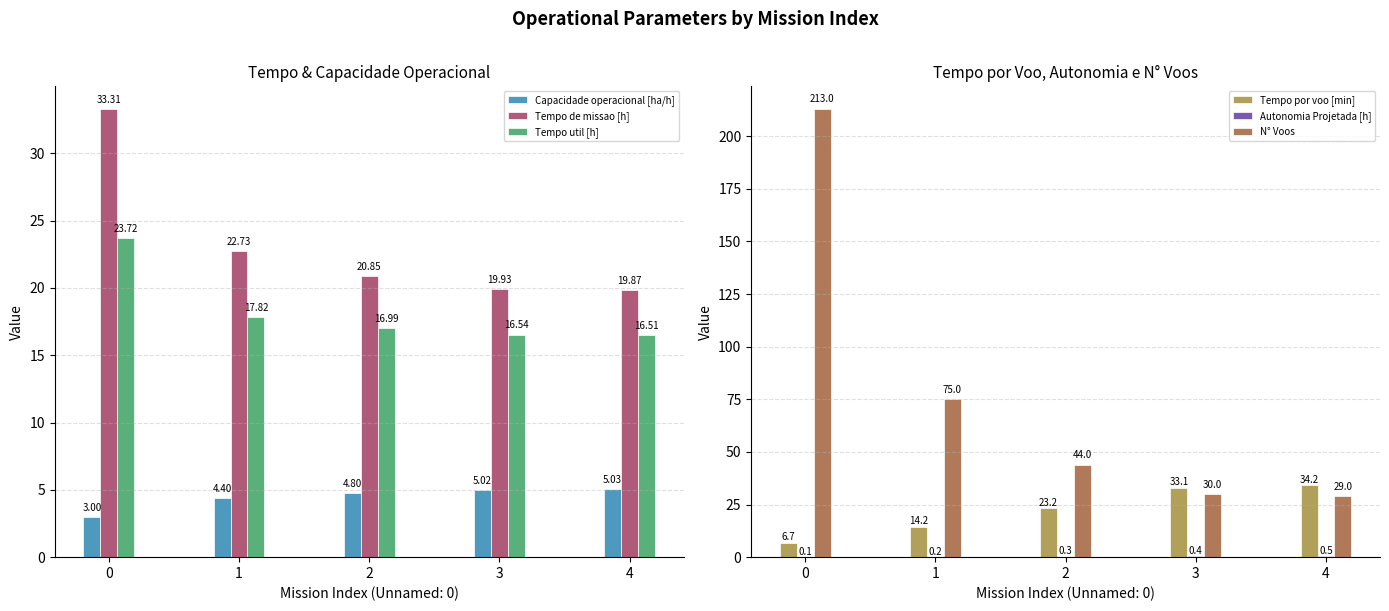

What is the greatest value displayed?

213.0